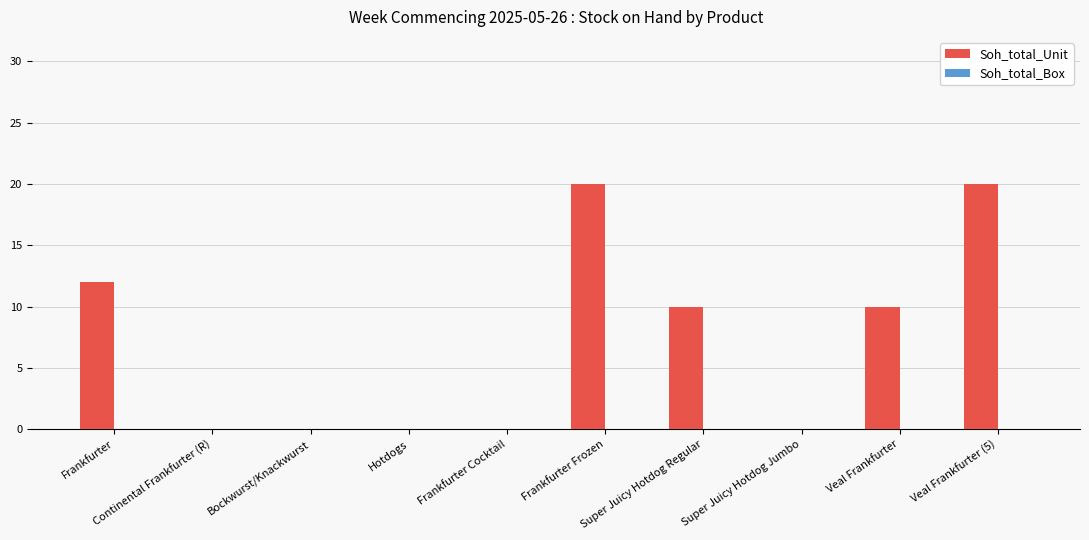

What is the maximum value shown in the chart?

20